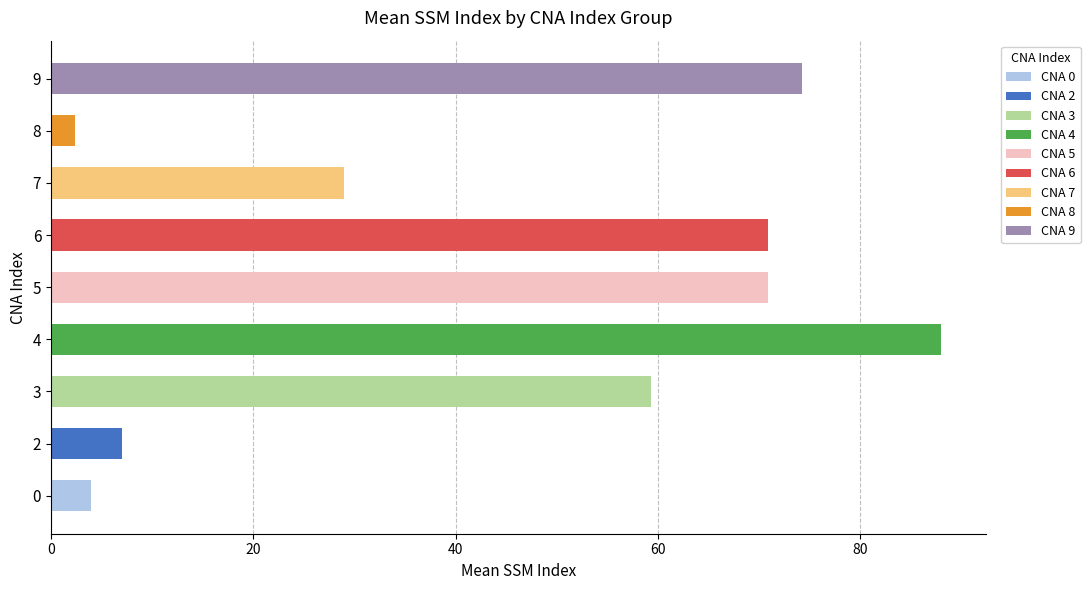

True or false: the data shows 100.7 at 5.

False